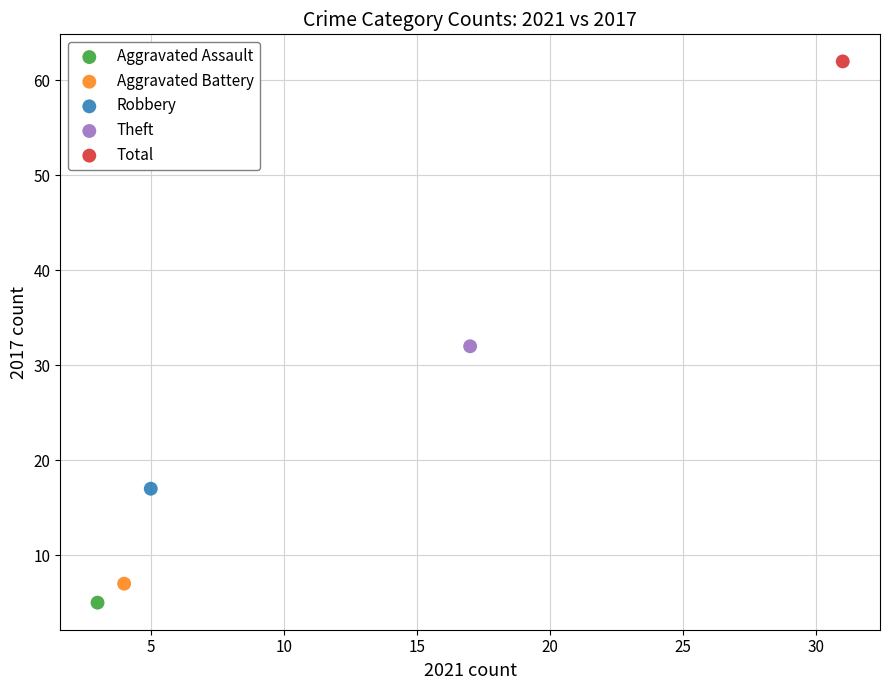

Which series reaches the maximum Y coordinate?

Total